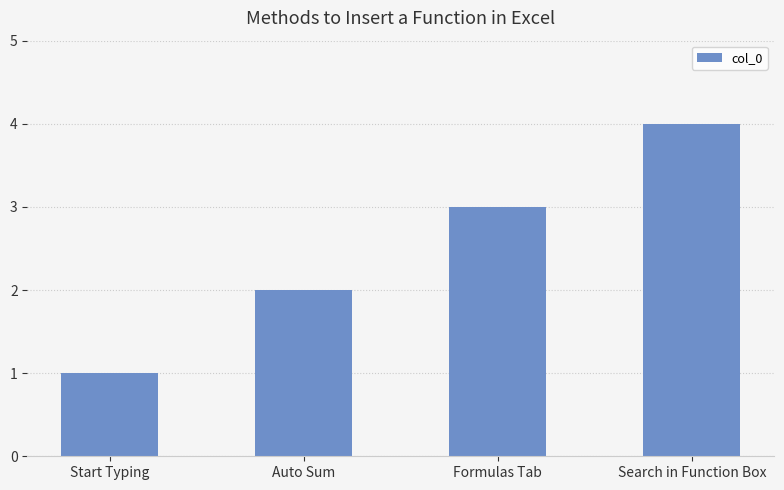

Reading right to left, list all the values displayed in this chart.

Search in Function Box=4	Formulas Tab=3	Auto Sum=2	Start Typing=1